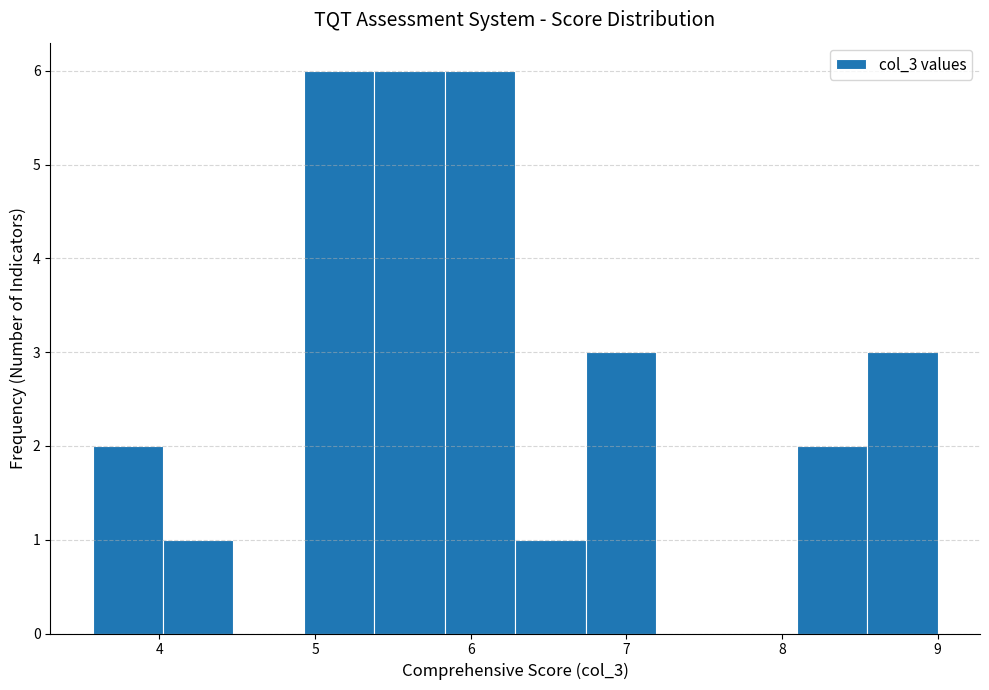

Reading left to right, list every bar in this chart as the range it spans on the x-axis followed by its height. Neither the bar edges nor the heights are printed on the chart, so give them approximately, as read against the axes.

3.6 to 4.0: 2
4.0 to 4.5: 1
4.5 to 4.9: 0
4.9 to 5.4: 6
5.4 to 5.8: 6
5.8 to 6.3: 6
6.3 to 6.7: 1
6.7 to 7.2: 3
7.2 to 7.6: 0
7.6 to 8.1: 0
8.1 to 8.5: 2
8.5 to 9.0: 3